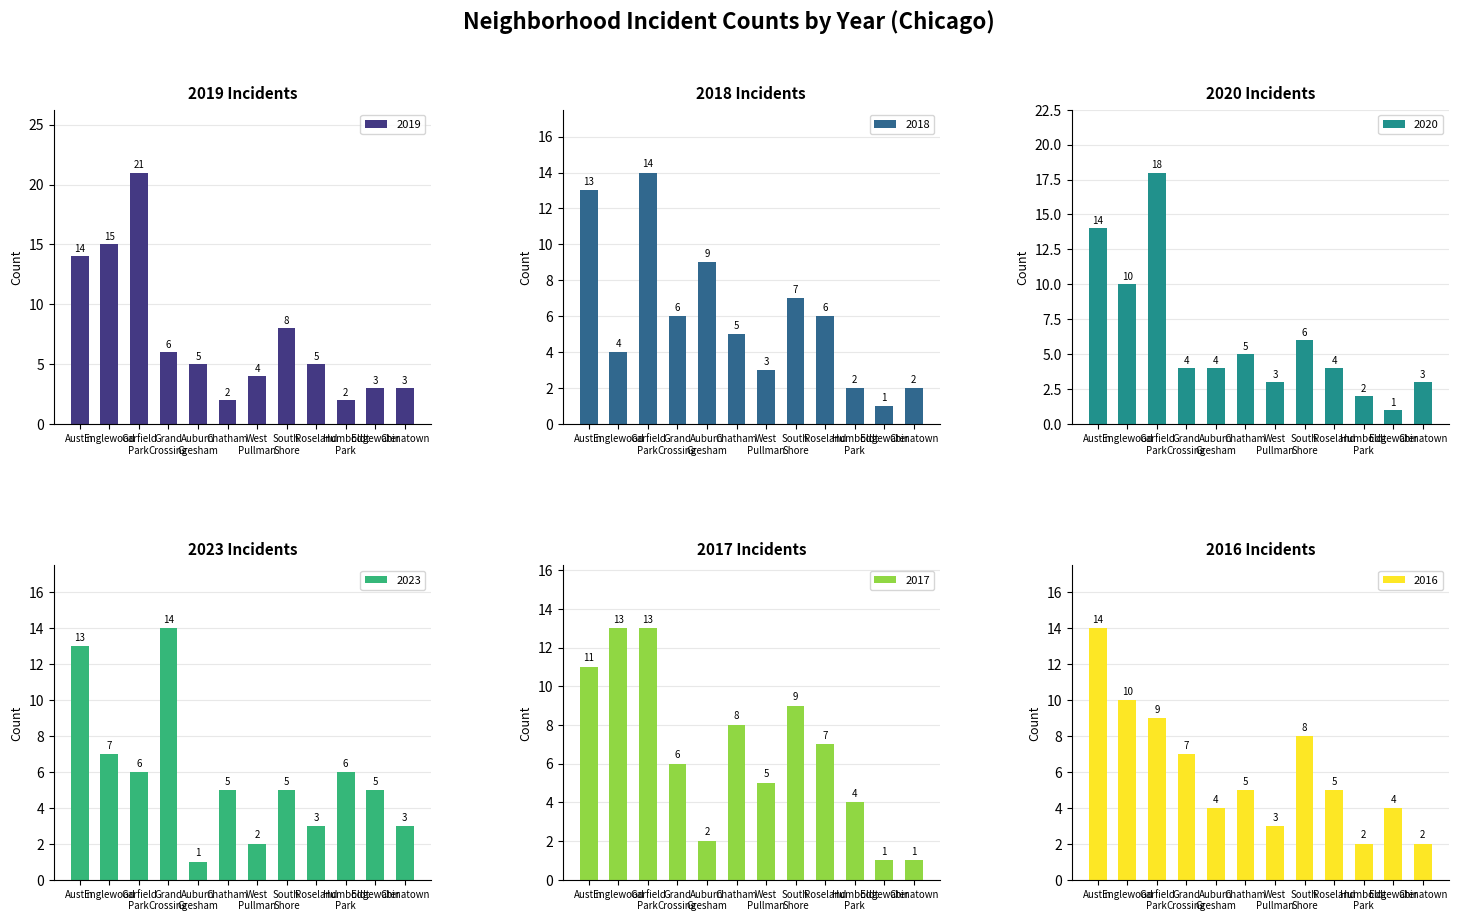

Reading left to right, extract all data points from this chart.

2019: 14	15	21	6	5	2	4	8	5	2	3	3
2018: 13	4	14	6	9	5	3	7	6	2	1	2
2020: 14	10	18	4	4	5	3	6	4	2	1	3
2023: 13	7	6	14	1	5	2	5	3	6	5	3
2017: 11	13	13	6	2	8	5	9	7	4	1	1
2016: 14	10	9	7	4	5	3	8	5	2	4	2